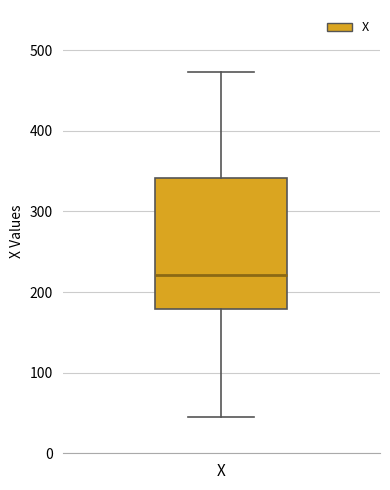

Where does the median line of the box for X sit on the y-axis? The values are not printed on the chart, so give them approximately, as read against the axis.

220